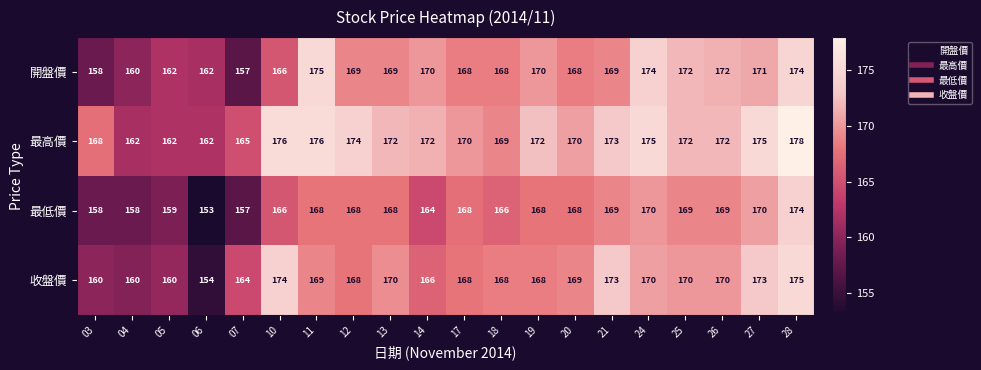

What is the maximum value shown in the chart?

178